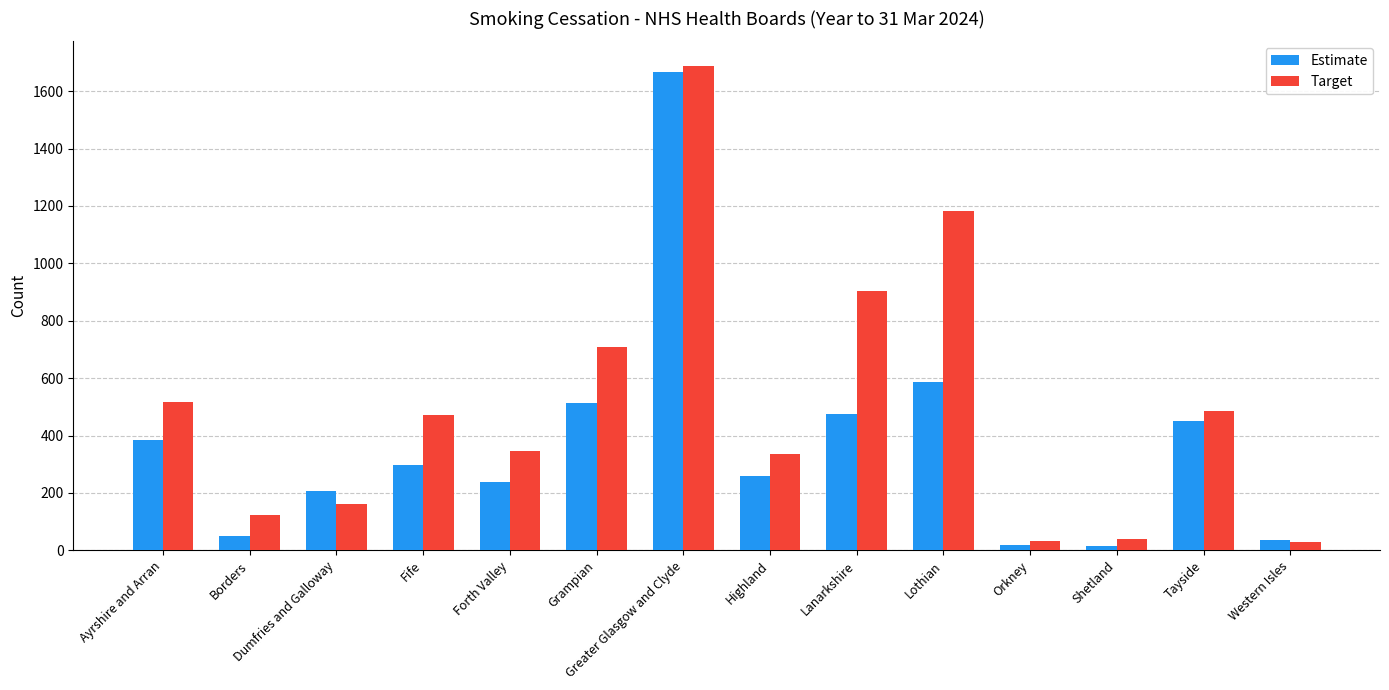

What is the value of the Estimate bar at the 6th from the left?

512